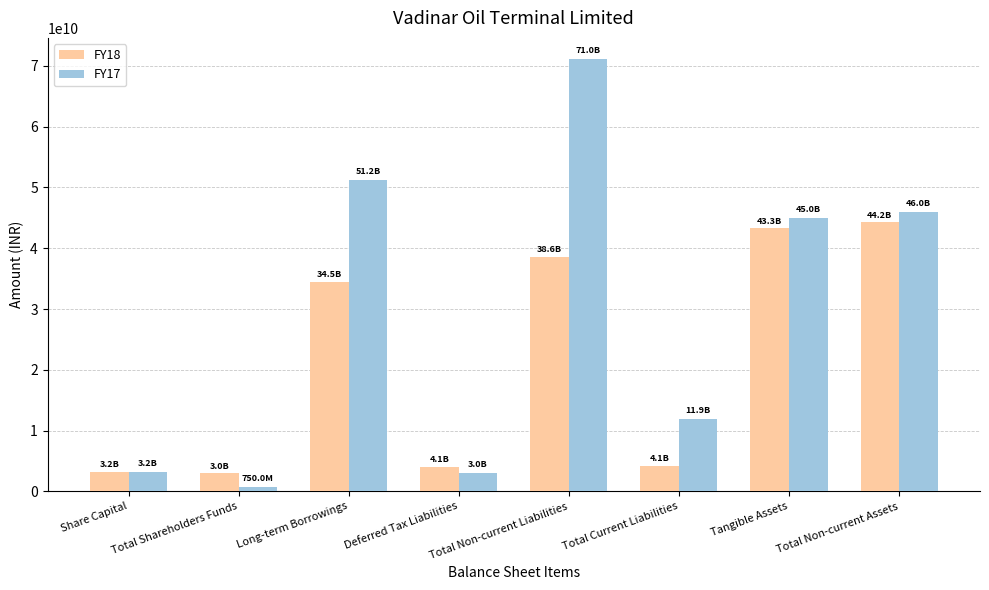

List the series in order of their overall mean, lowest first.

FY18, FY17